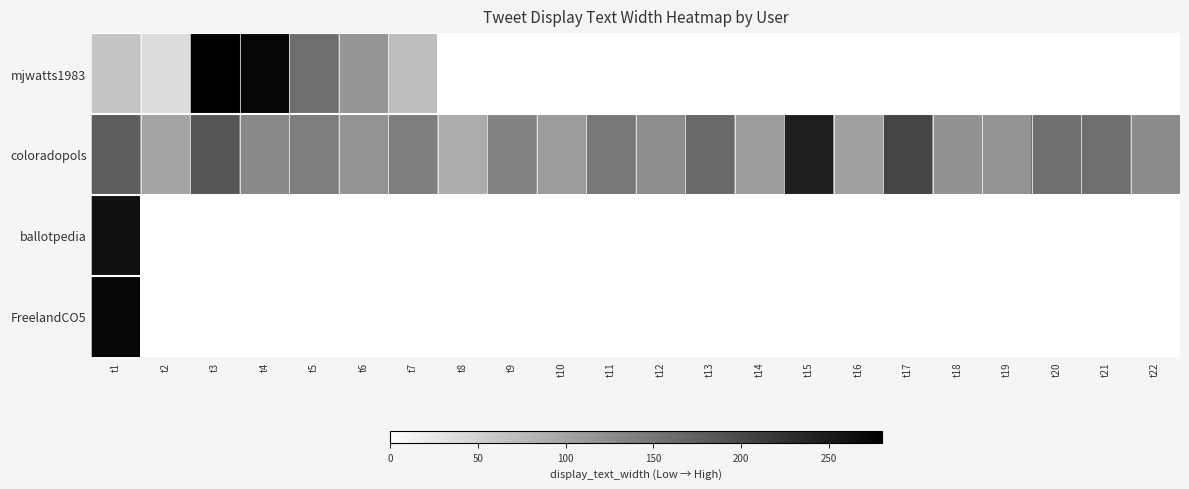

The value of coloradopols at t2 is 99.0. True or false?

True